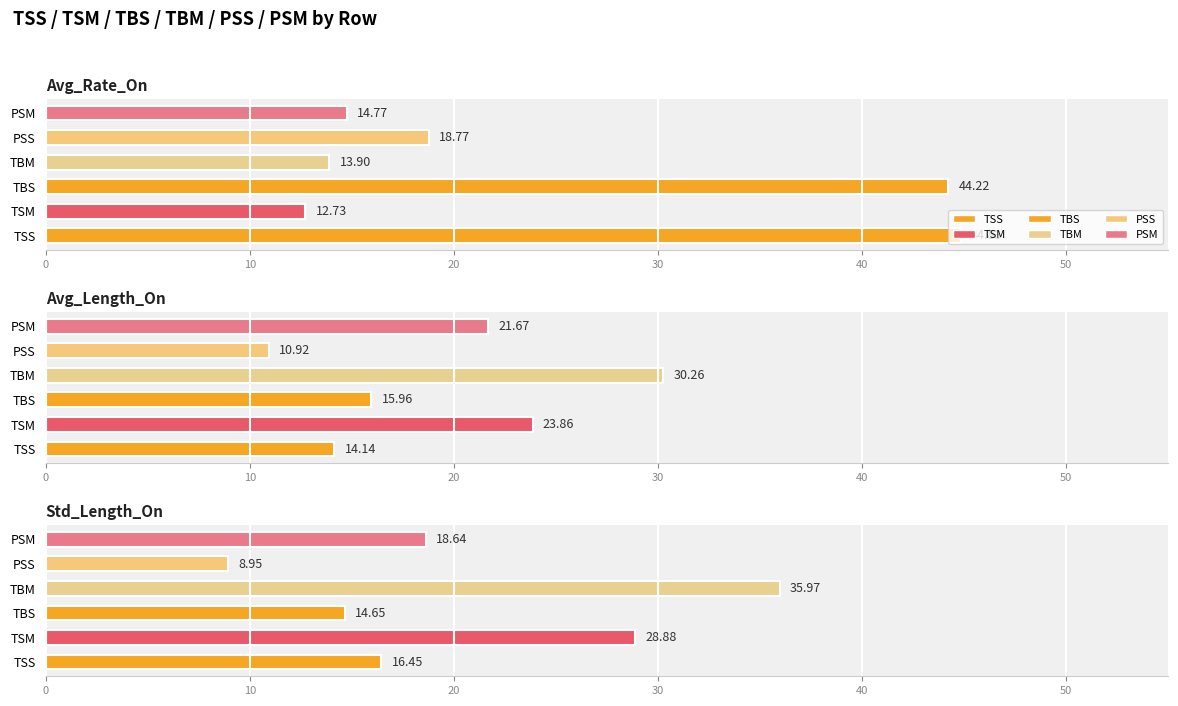

List the series in order of their peak value, highest first.

TSS, TBS, TBM, TSM, PSM, PSS